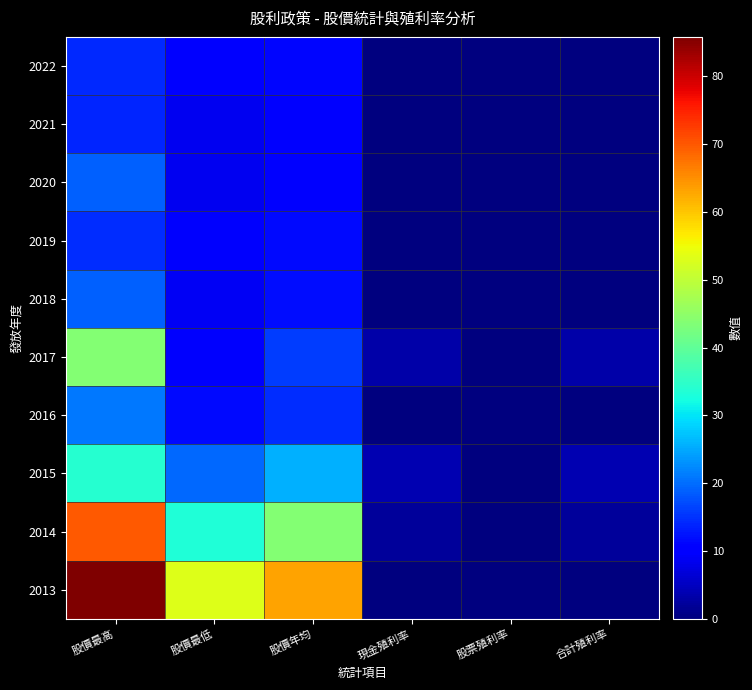

Reading left to right, what are all the values shown in this chart?

2022: 股價最高=14.2	股價最低=10.4	股價年均=11.3	現金殖利率=0.0	股票殖利率=0.0	合計殖利率=0.0
2021: 股價最高=14.0	股價最低=8.7	股價年均=10.4	現金殖利率=0.0	股票殖利率=0.0	合計殖利率=0.0
2020: 股價最高=18.9	股價最低=8.6	股價年均=10.7	現金殖利率=0.0	股票殖利率=0.0	合計殖利率=0.0
2019: 股價最高=14.7	股價最低=9.6	股價年均=11.4	現金殖利率=0.0	股票殖利率=0.0	合計殖利率=0.0
2018: 股價最高=18.9	股價最低=8.8	股價年均=11.8	現金殖利率=0.0	股票殖利率=0.0	合計殖利率=0.0
2017: 股價最高=43.7	股價最低=9.5	股價年均=16.0	現金殖利率=3.1	股票殖利率=0.0	合計殖利率=3.1
2016: 股價最高=20.9	股價最低=11.5	股價年均=14.5	現金殖利率=0.0	股票殖利率=0.0	合計殖利率=0.0
2015: 股價最高=34.0	股價最低=19.7	股價年均=25.5	現金殖利率=3.9	股票殖利率=0.0	合計殖利率=3.9
2014: 股價最高=70.0	股價最低=33.2	股價年均=43.6	現金殖利率=2.3	股票殖利率=0.0	合計殖利率=2.3
2013: 股價最高=85.8	股價最低=53.0	股價年均=63.3	現金殖利率=0.0	股票殖利率=0.0	合計殖利率=0.0